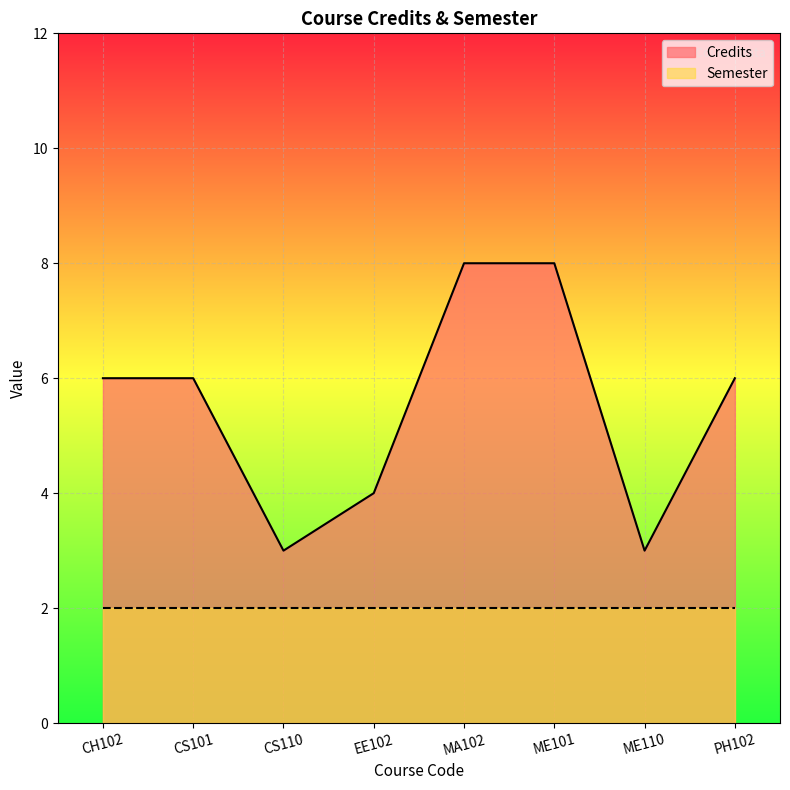

Which series has the largest total across all categories?

Credits